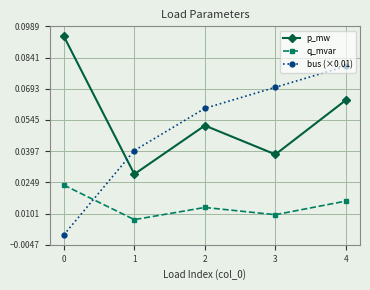

What are all the series names shown in the legend?

p_mw, q_mvar, bus (×0.01)